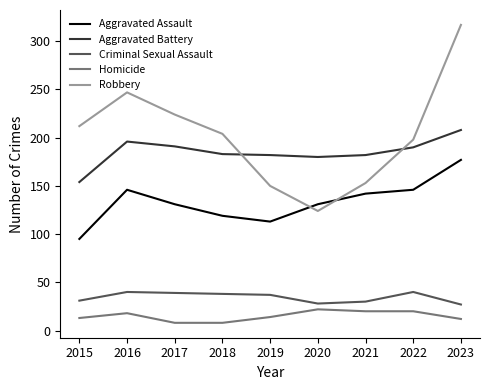

At how many categories does at least one series exceed 178?

9